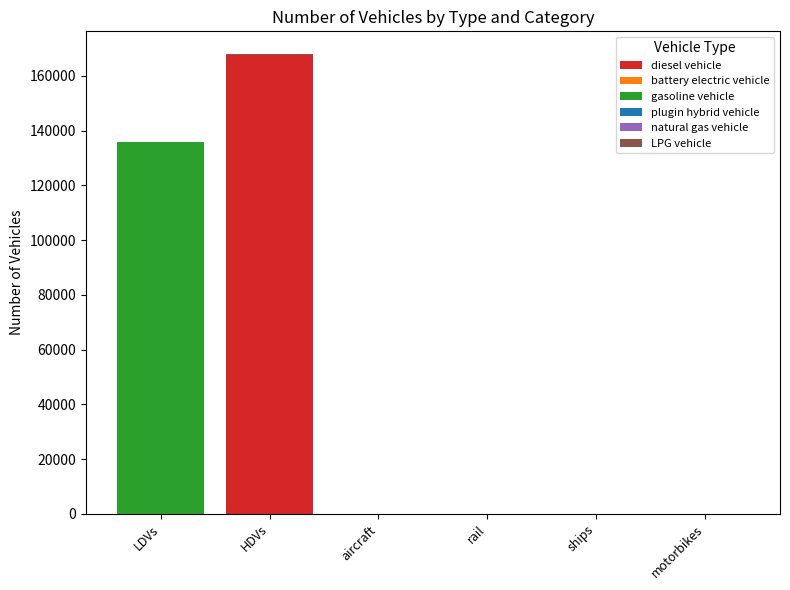

At which label is diesel vehicle closest to 83847?

rail